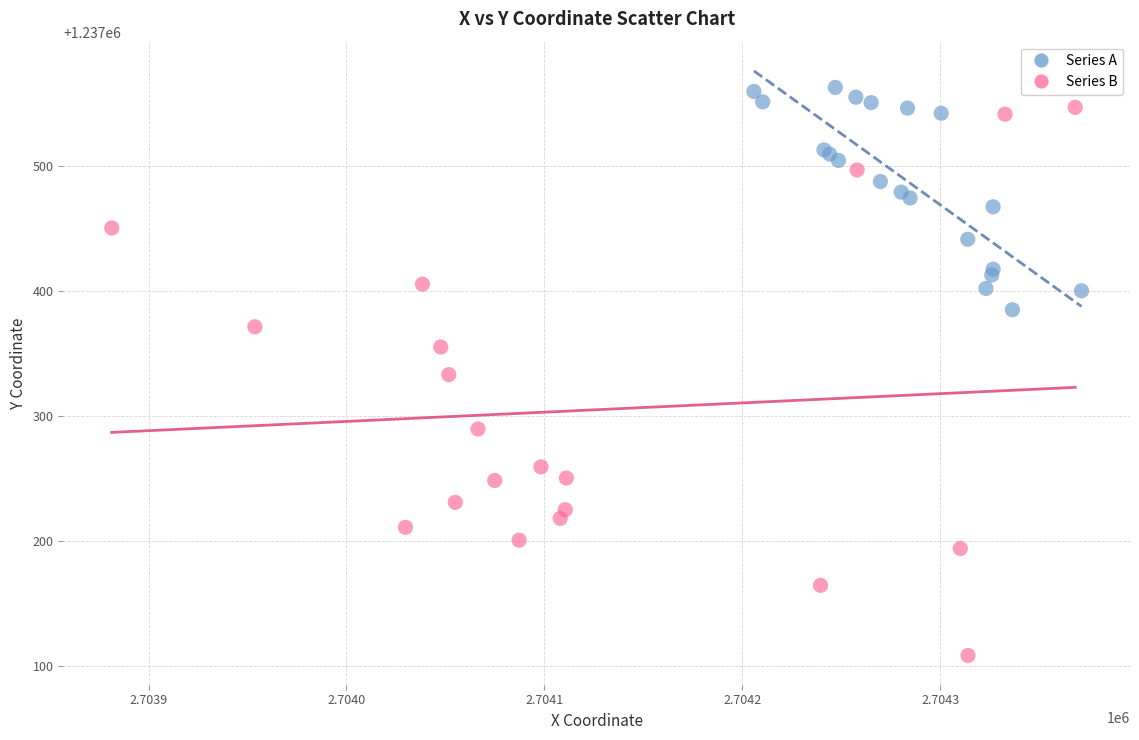

Which series reaches the minimum Y coordinate?

Series B